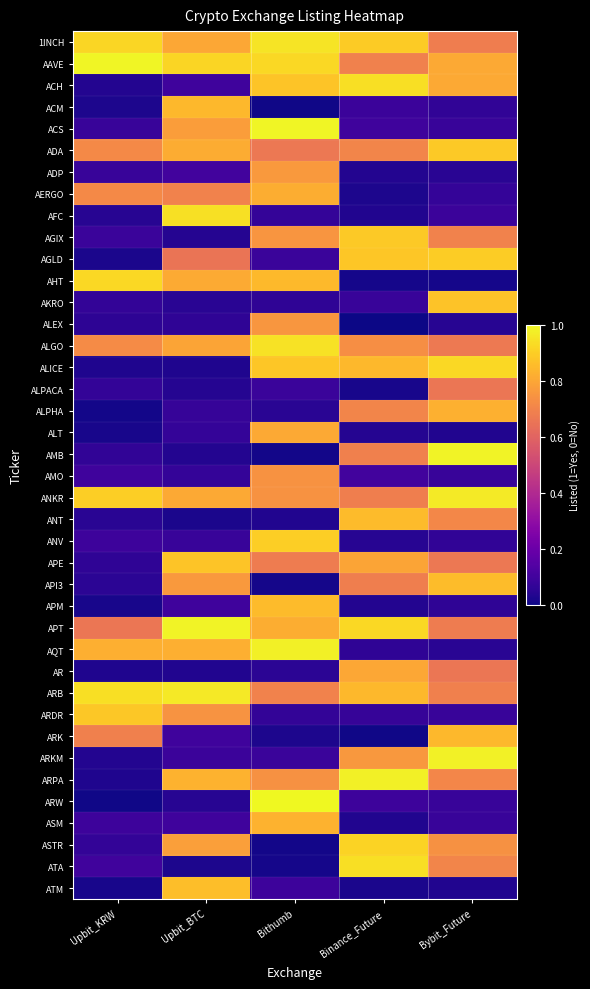

At which category is the sum across all series the highest?

Bithumb